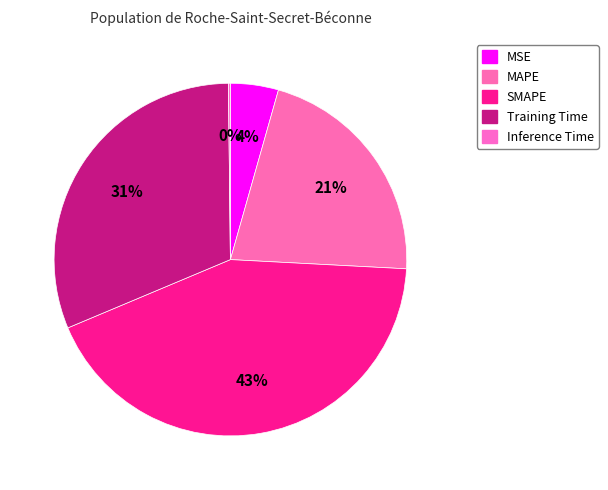

Which category has the smallest portion of the pie?

Inference Time